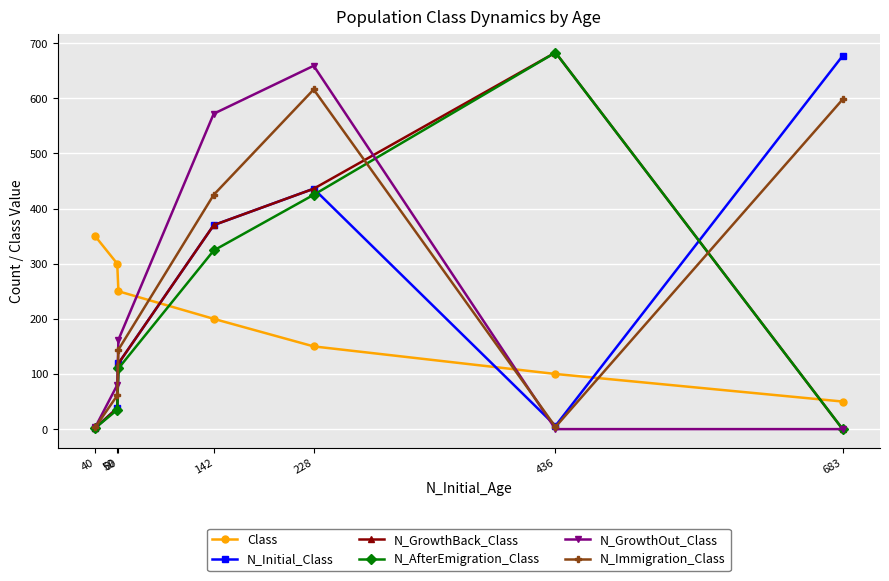

Read the Class value at 228.

150